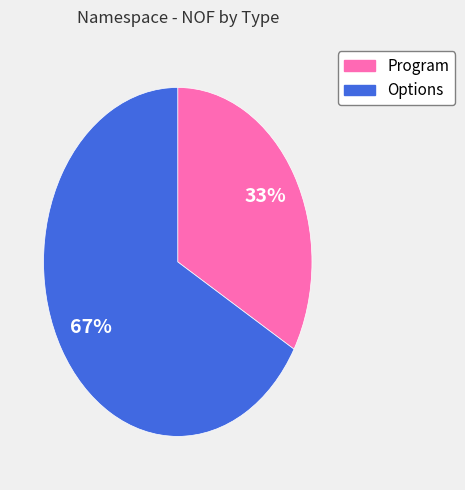

Is it true that Program is 20% of the pie?

False